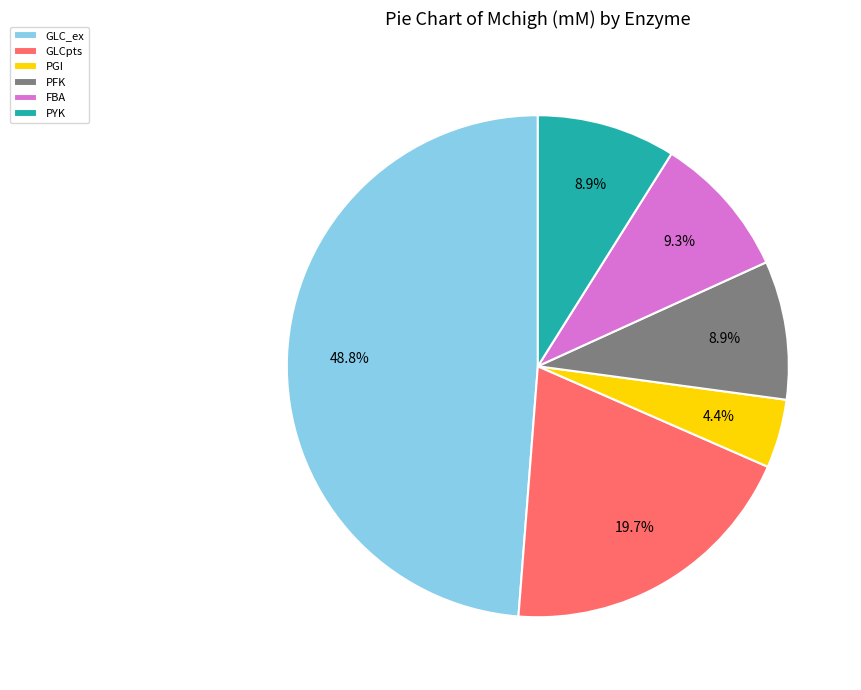

To the nearest percent, what percentage of the pie is PYK?

9%